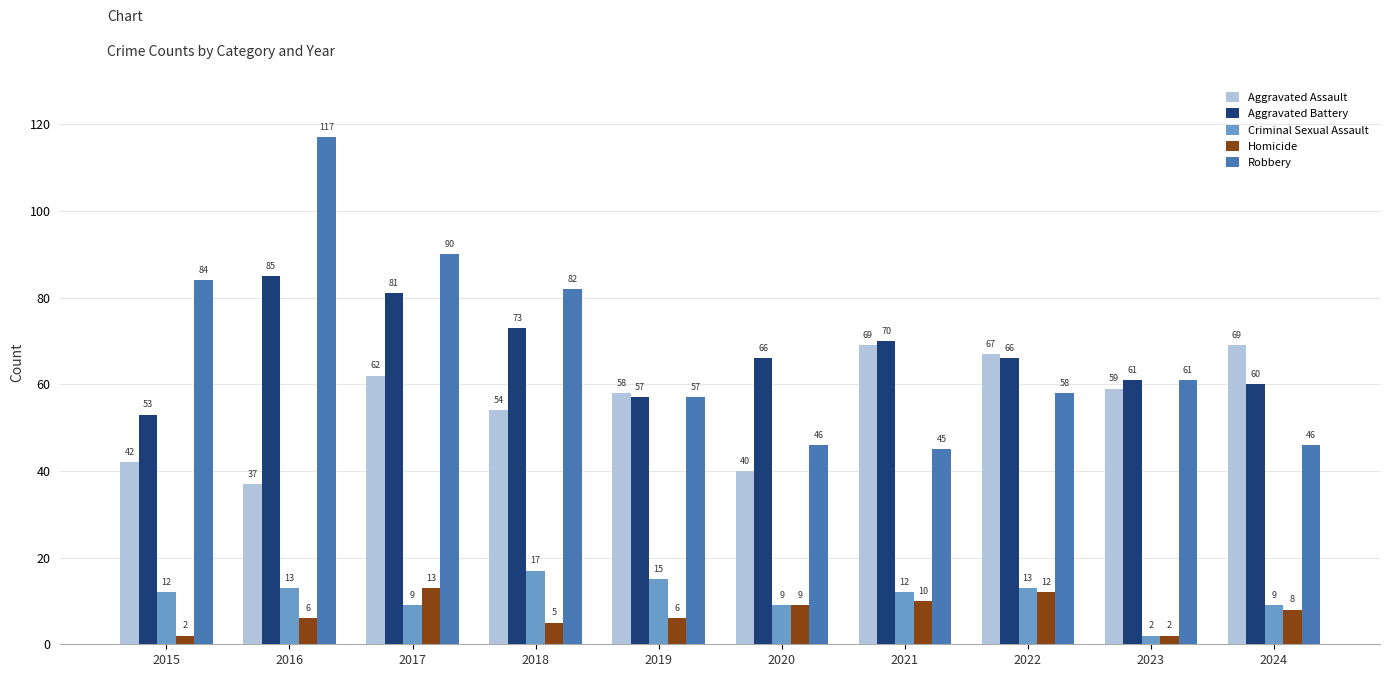

Reading left to right, transcribe all the data shown in this chart.

Aggravated Assault: 2015=42	2016=37	2017=62	2018=54	2019=58	2020=40	2021=69	2022=67	2023=59	2024=69
Aggravated Battery: 2015=53	2016=85	2017=81	2018=73	2019=57	2020=66	2021=70	2022=66	2023=61	2024=60
Criminal Sexual Assault: 2015=12	2016=13	2017=9	2018=17	2019=15	2020=9	2021=12	2022=13	2023=2	2024=9
Homicide: 2015=2	2016=6	2017=13	2018=5	2019=6	2020=9	2021=10	2022=12	2023=2	2024=8
Robbery: 2015=84	2016=117	2017=90	2018=82	2019=57	2020=46	2021=45	2022=58	2023=61	2024=46